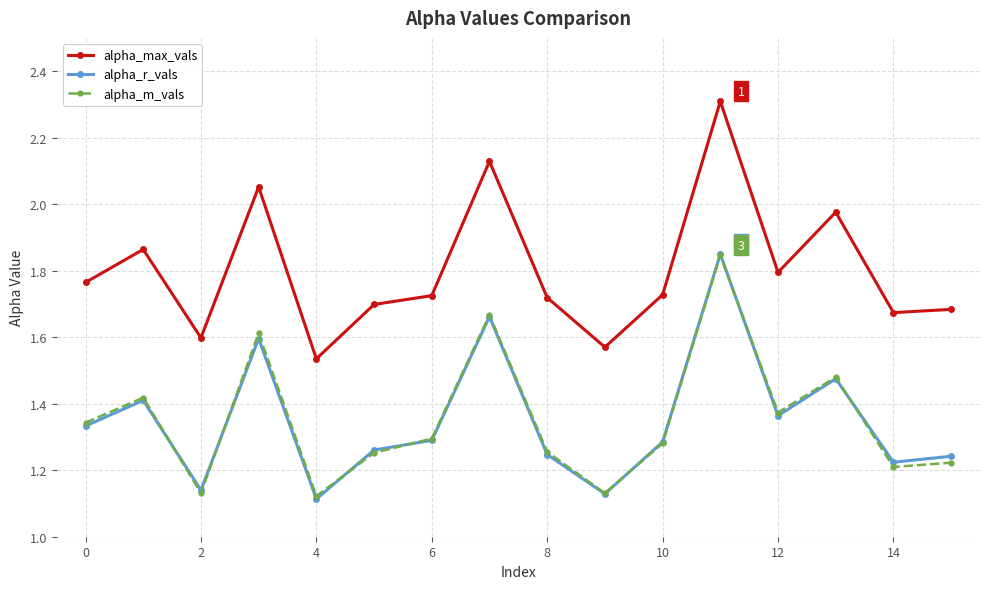

What are all the series names shown in the legend?

alpha_max_vals, alpha_r_vals, alpha_m_vals